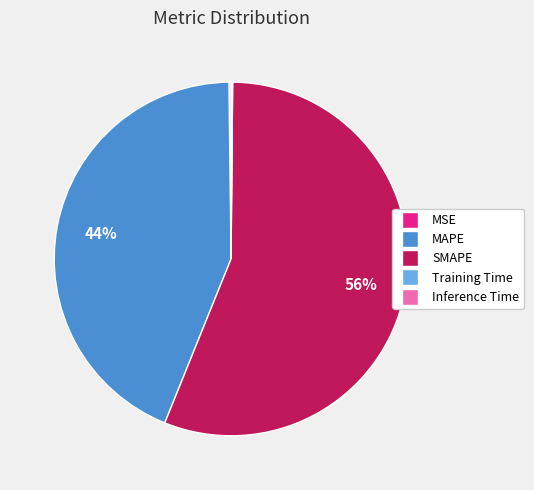

Which category has the biggest portion of the pie?

SMAPE